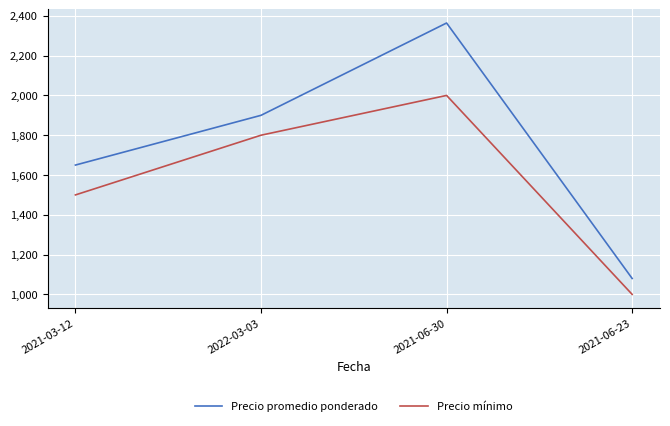

List the labels in order of Precio promedio ponderado value, largest first.

2021-06-30, 2022-03-03, 2021-03-12, 2021-06-23